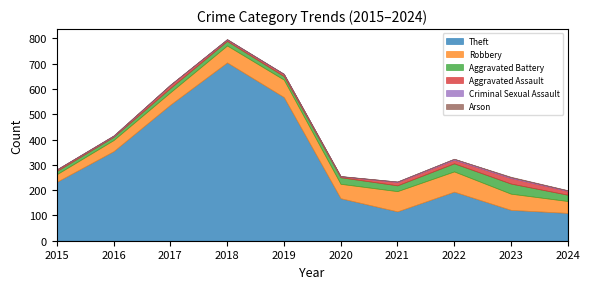

Does the chart display data point markers on the line(s)?

No